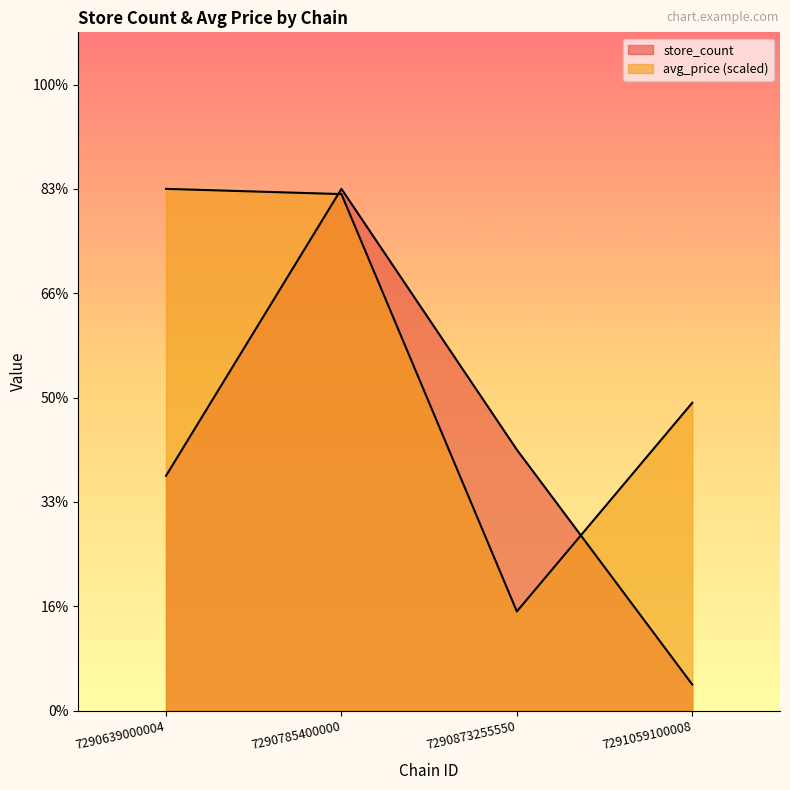

Where do avg_price and store_count first cross each other?

7290639000004 and 7290785400000